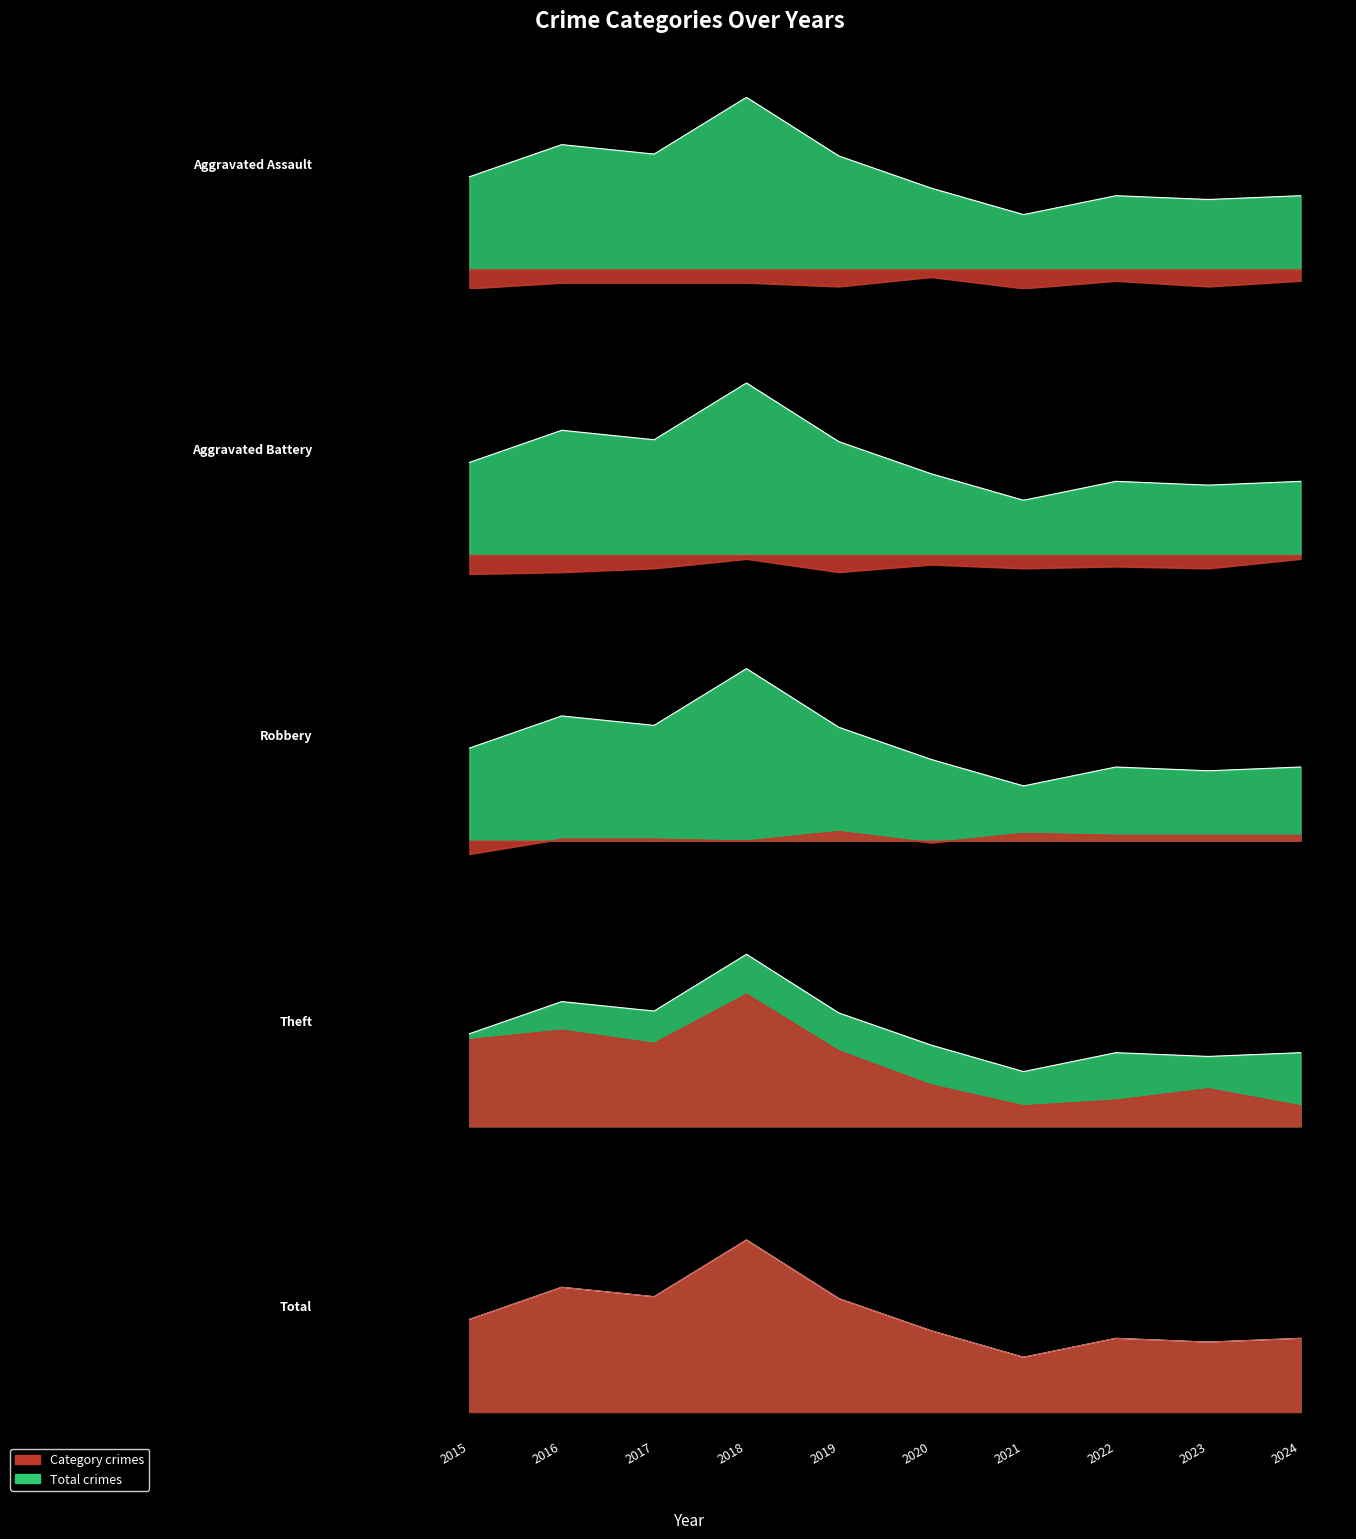

Which series changed the most between 2017 and 2019?

Theft